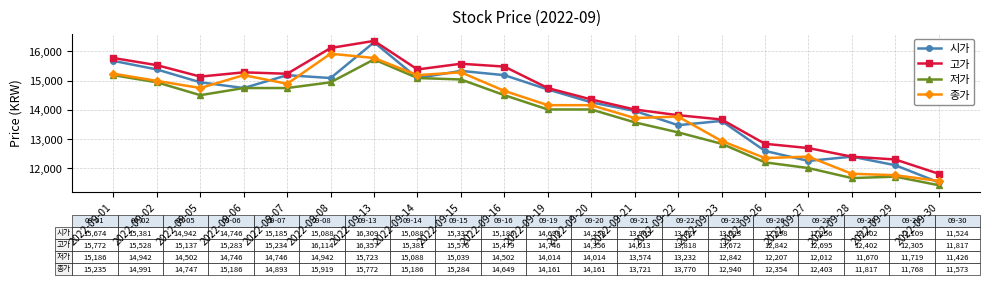

What is the total value across all series at 2022-09-07?

60058